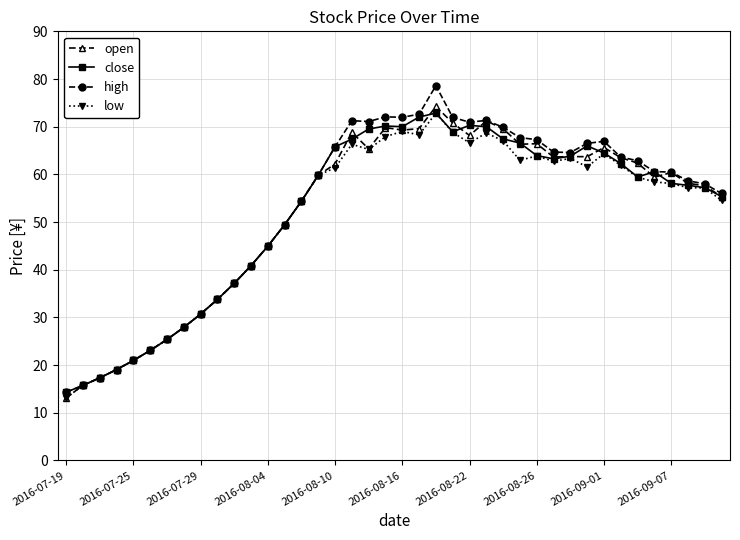

Which series has the largest total across all categories?

high